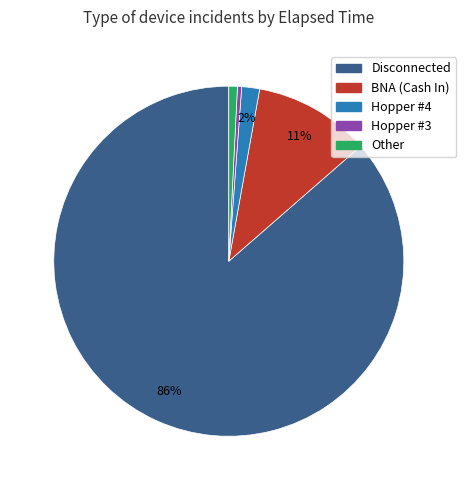

Is there a majority slice in this chart?

Yes